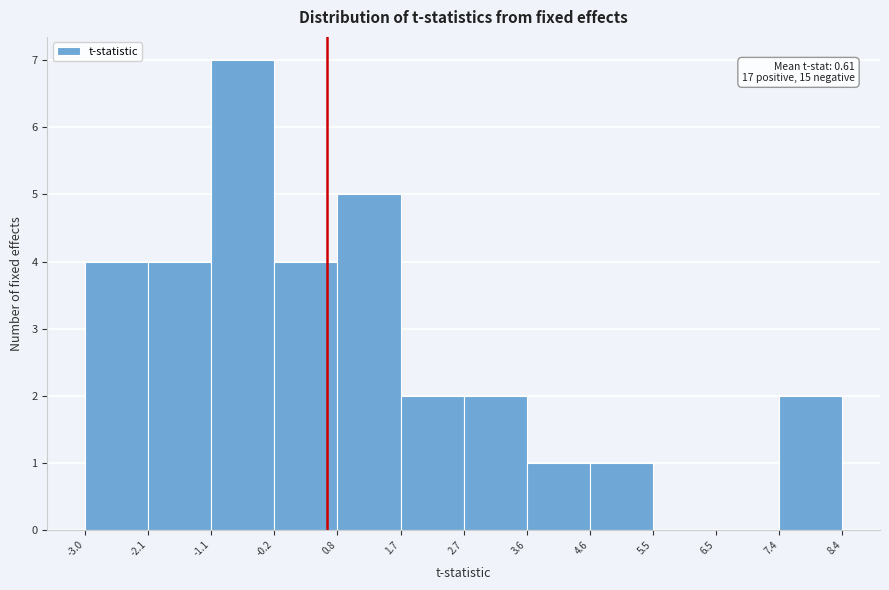

Which range on the x-axis has the tallest bar?

-1.1 to -0.2